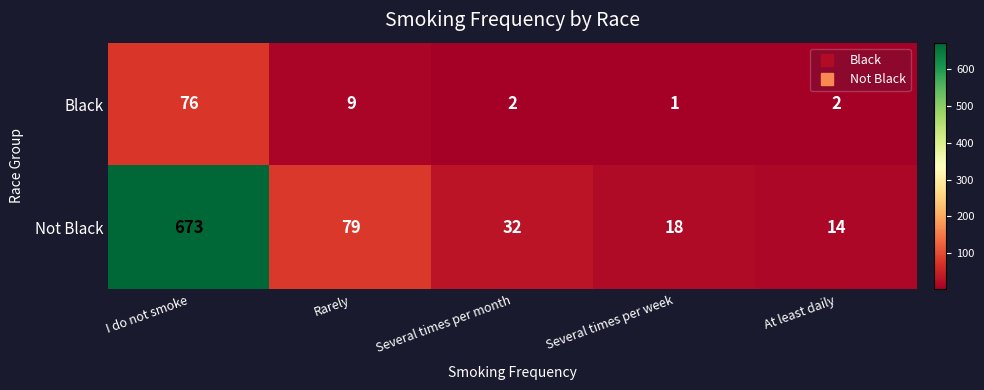

Count the number of categories in the chart.

5